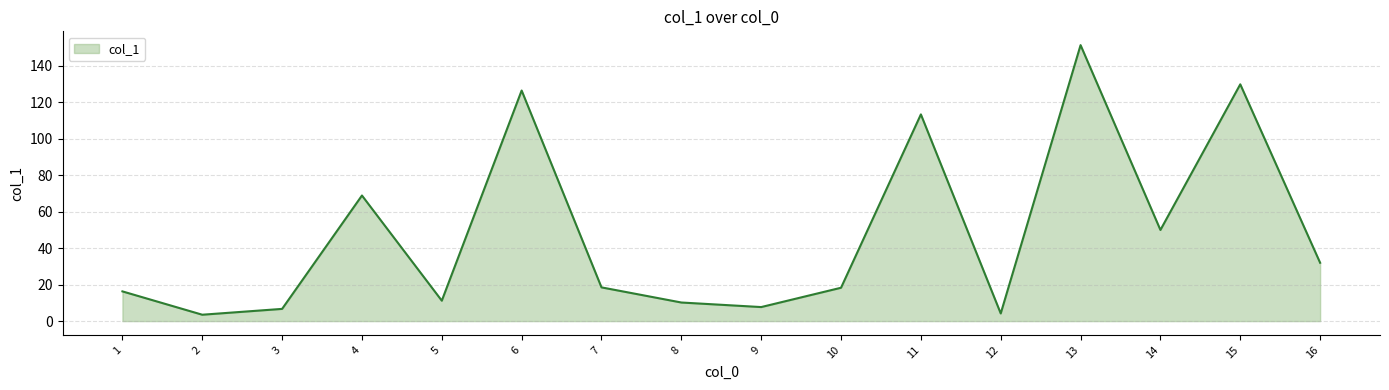

What value does the data have at 13?

151.4